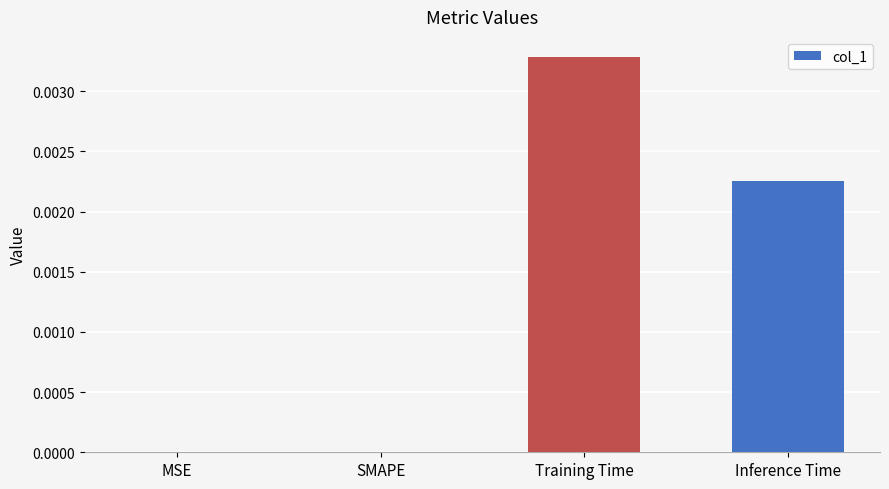

Which label corresponds to the largest value in the chart?

Training Time